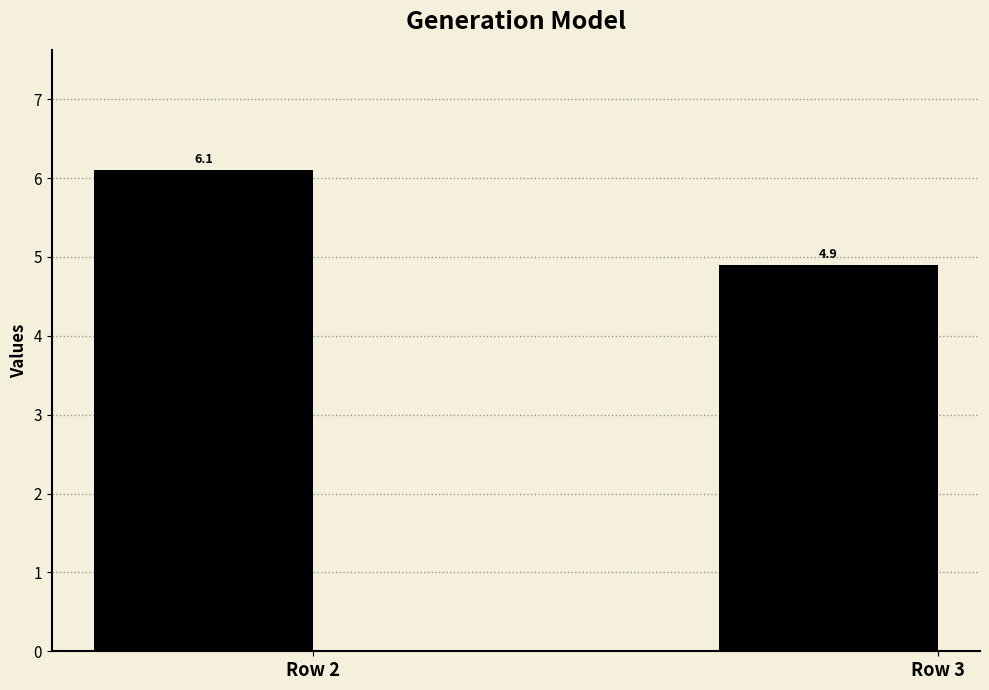

What is the smallest value displayed?

4.9